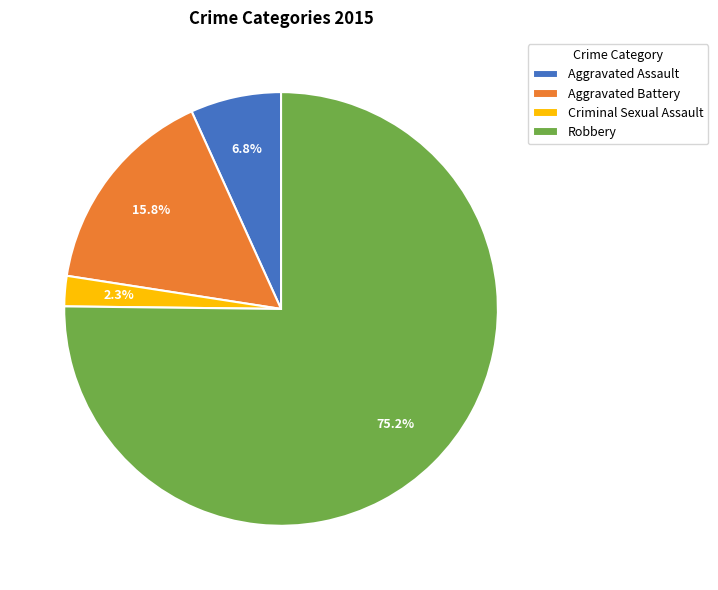

How many slices are in this pie chart?

4